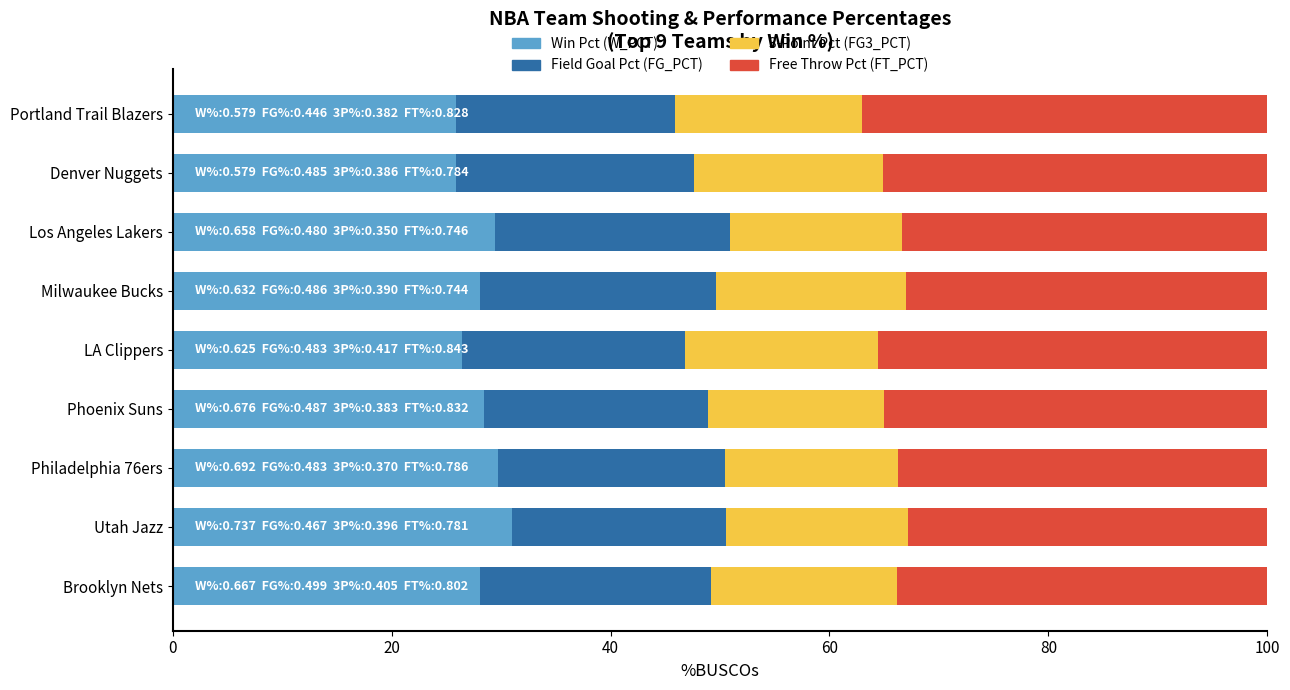

What is the minimum value for Win Pct (W_PCT)?

25.9